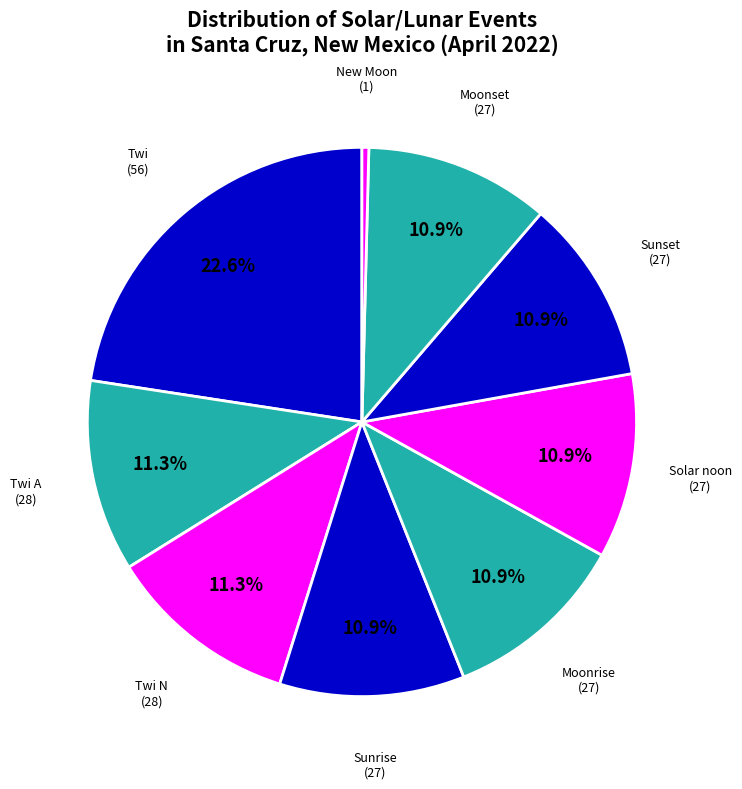

How many segments does this pie chart have?

9